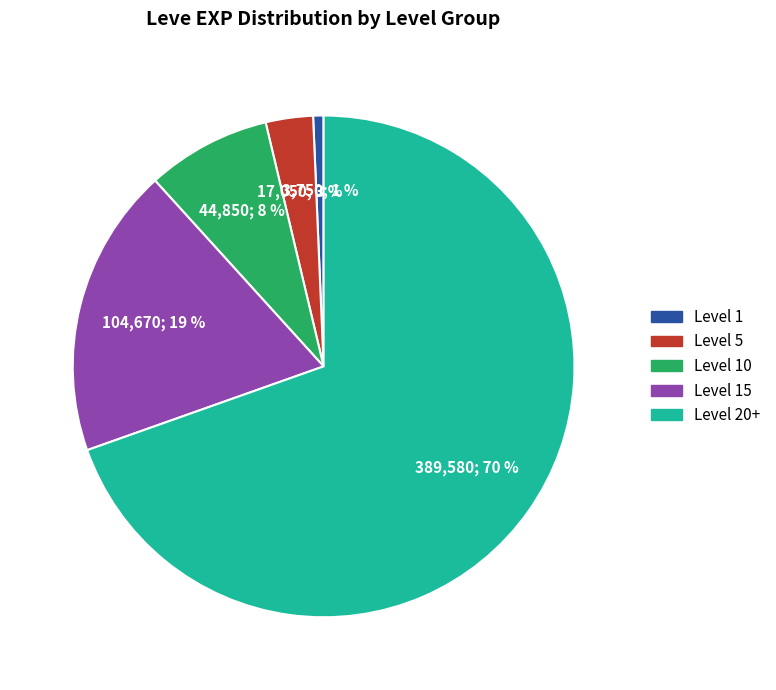

To the nearest percent, what is the average slice percentage?

20%